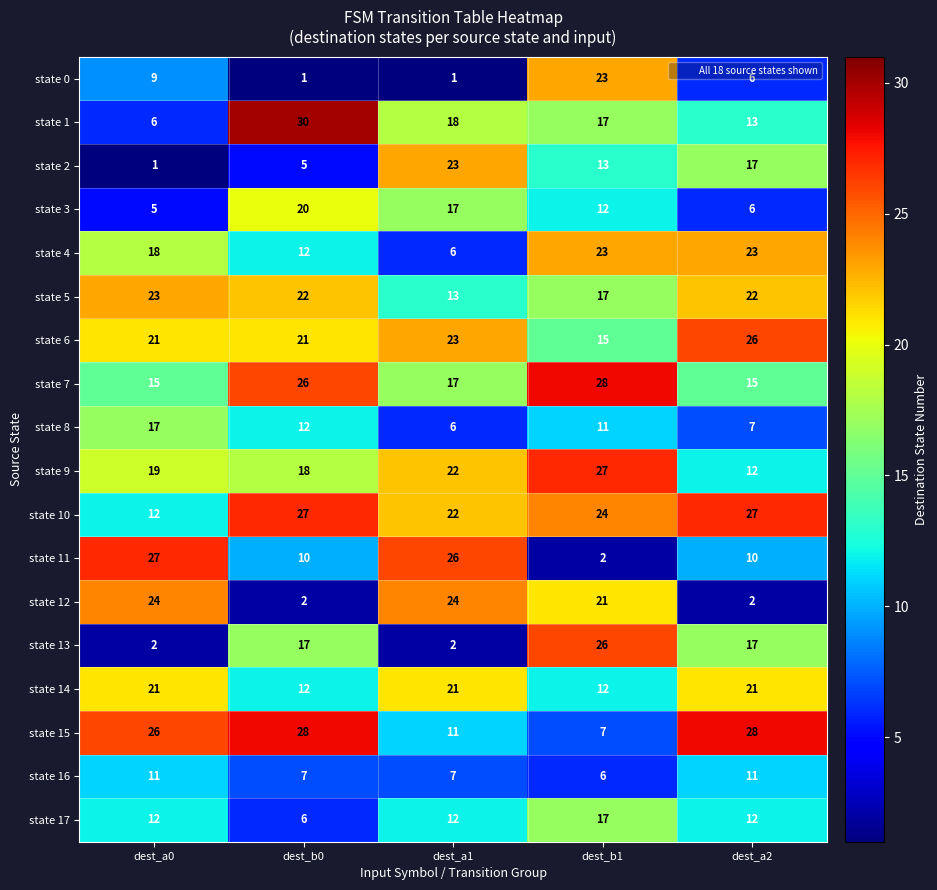

True or false: state 3 has a value of 17 at dest_a1.

True